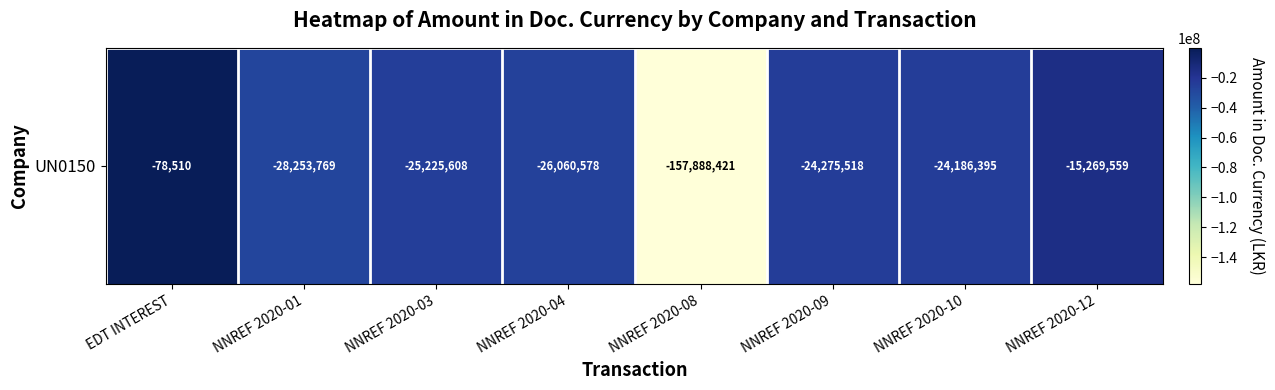

What is the change in value from EDT INTEREST to NNREF 2020-08?

-157809910.6